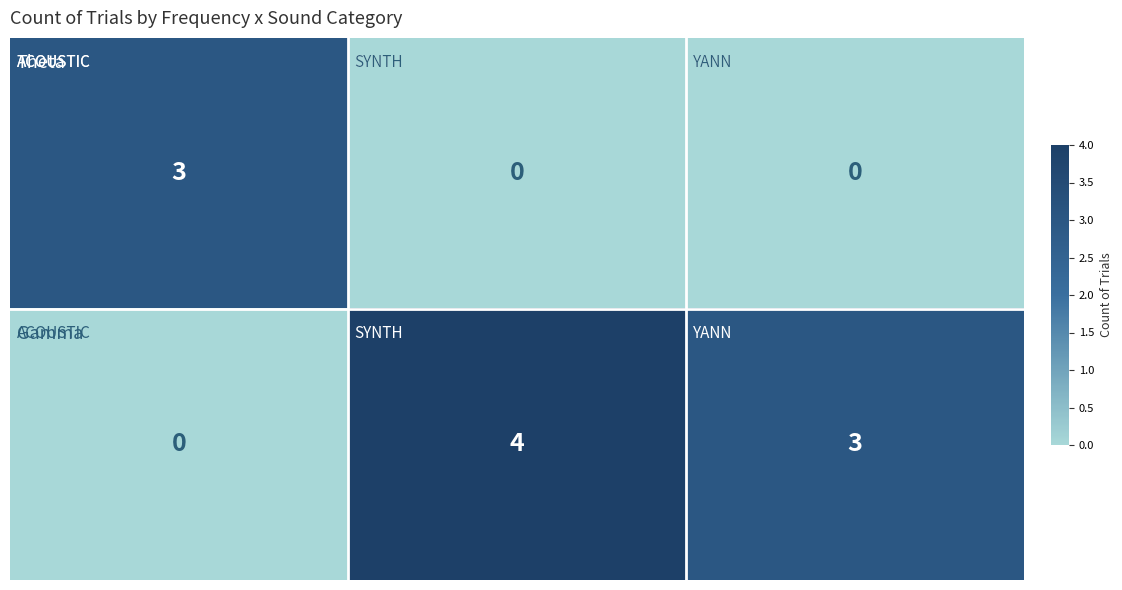

At how many categories does at least one series exceed 3?

1